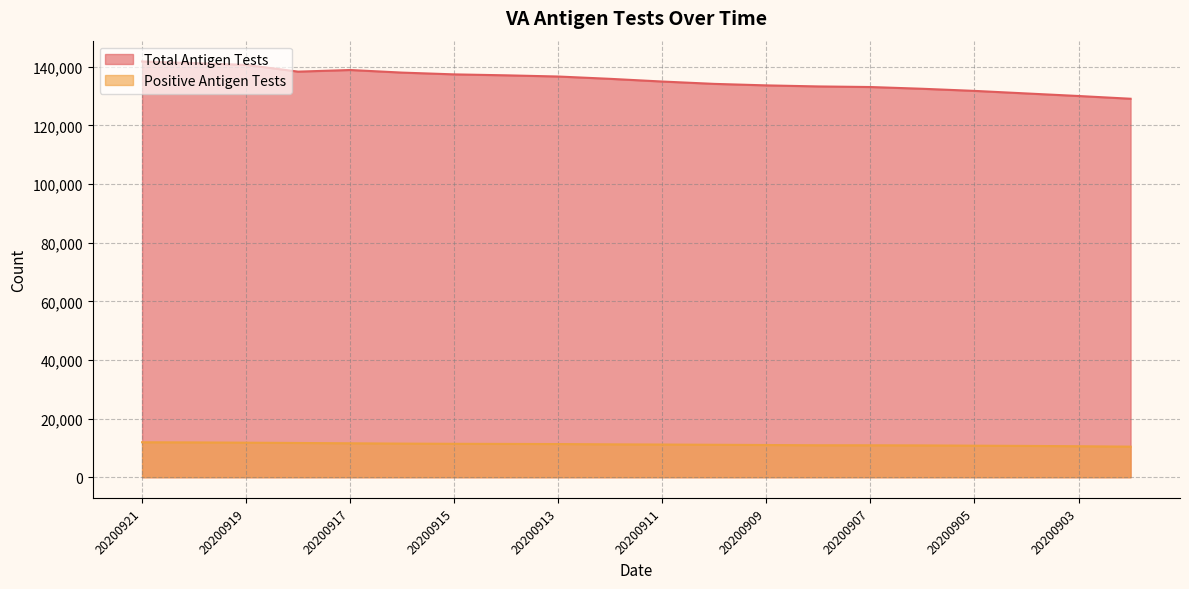

How many series are shown in this chart?

2